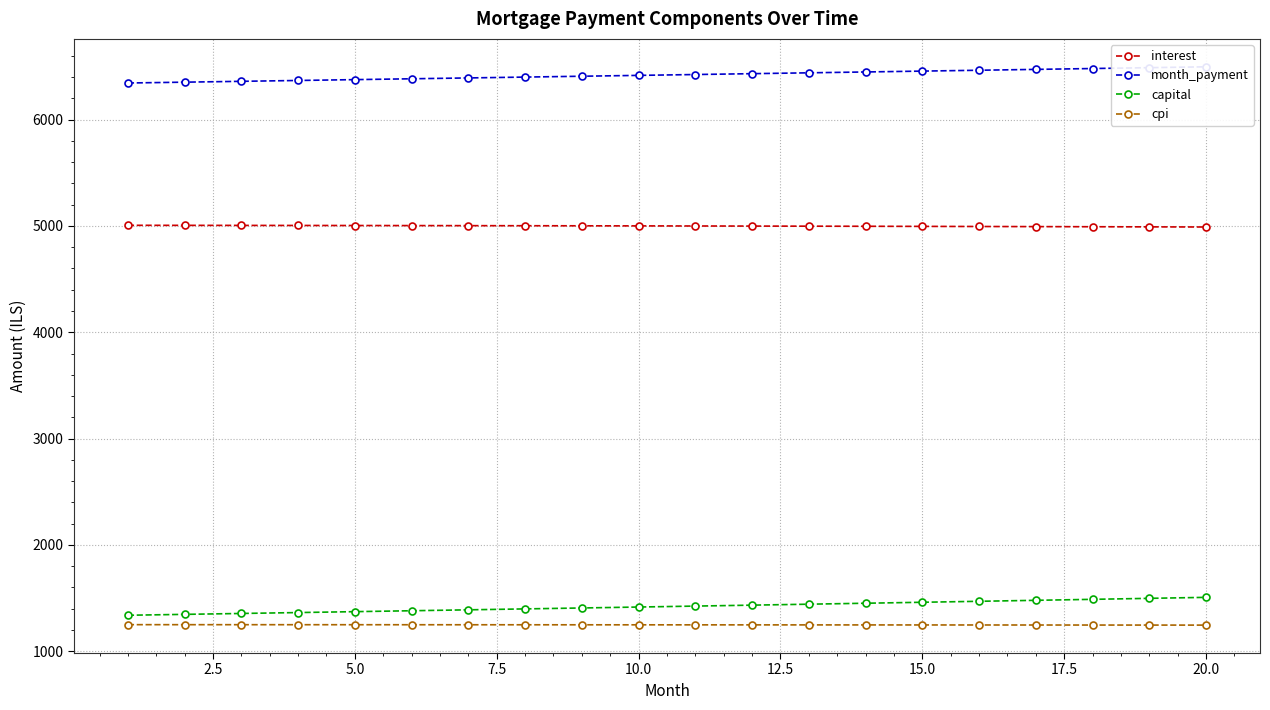

What is the lowest value of the capital series?

1338.4